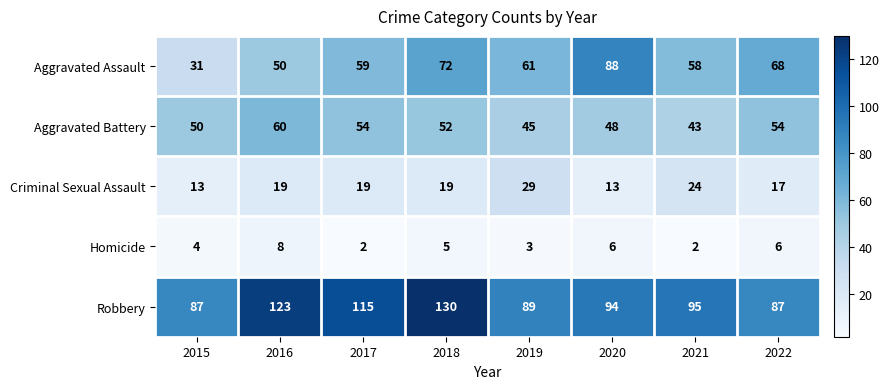

What is the total value across all series at 2019?

227